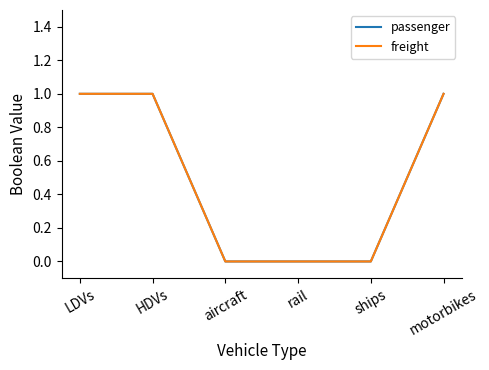

Is this an area chart (filled region under the line)?

No